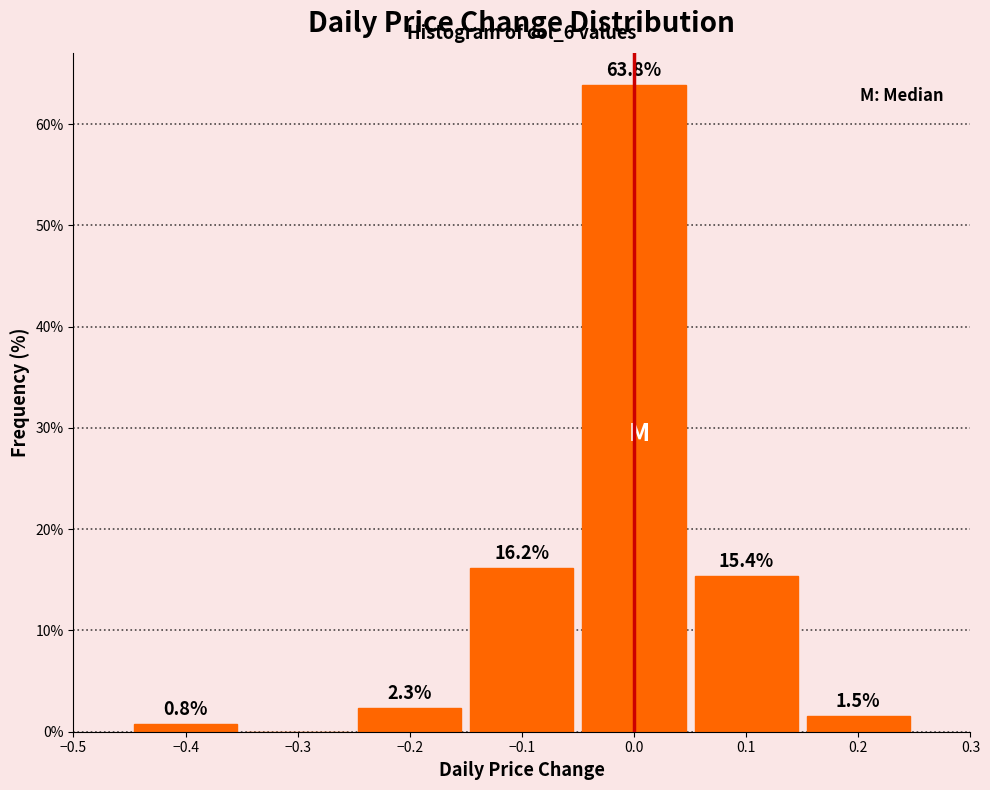

Over which range of the x-axis is the bar tallest?

-0.05 to 0.05